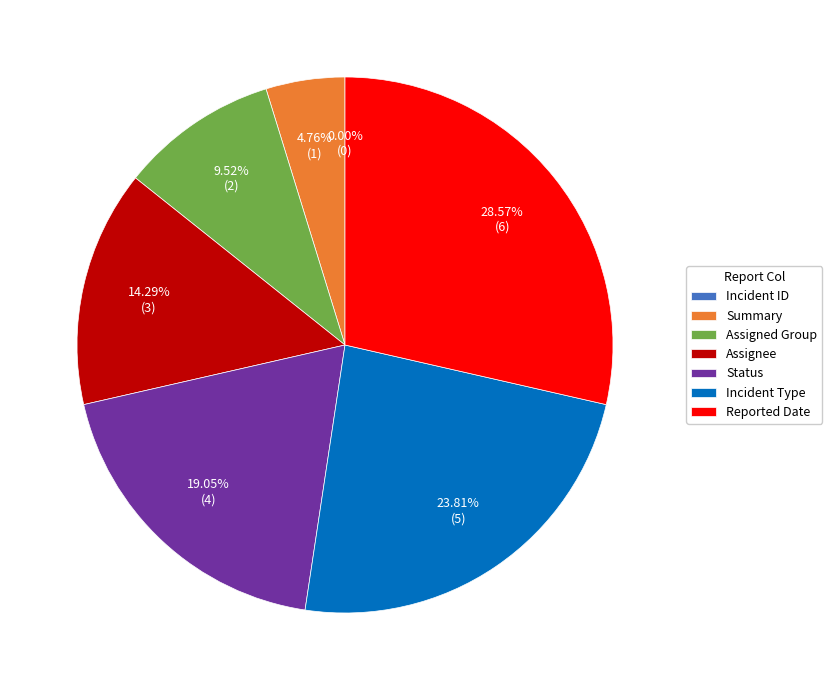

Is it true that Reported Date is 16% of the pie?

False